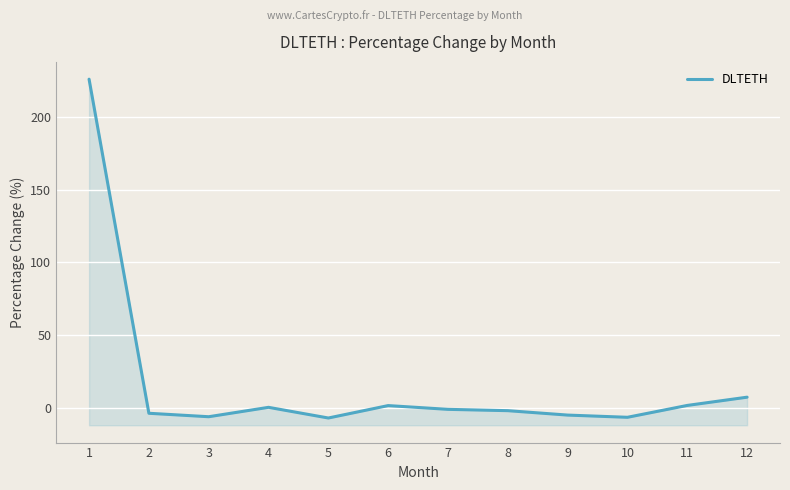

What is the maximum value shown in the chart?

225.9